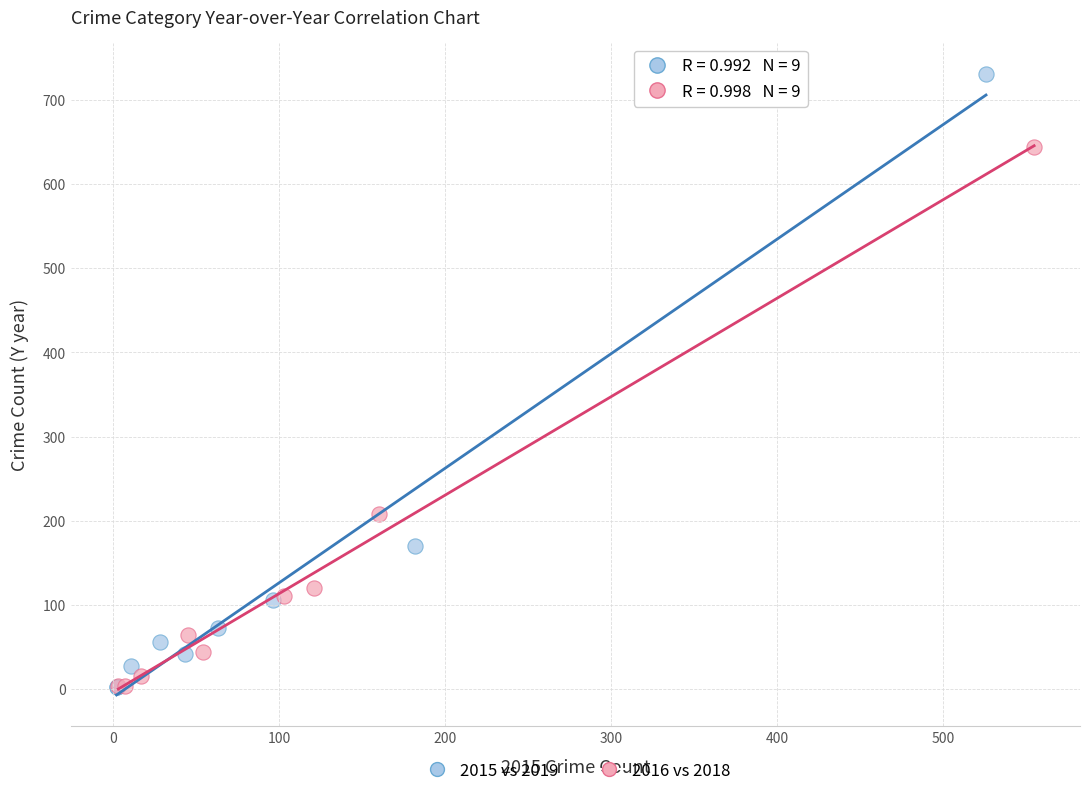

Which series has the widest spread of Y values?

2015 vs 2019